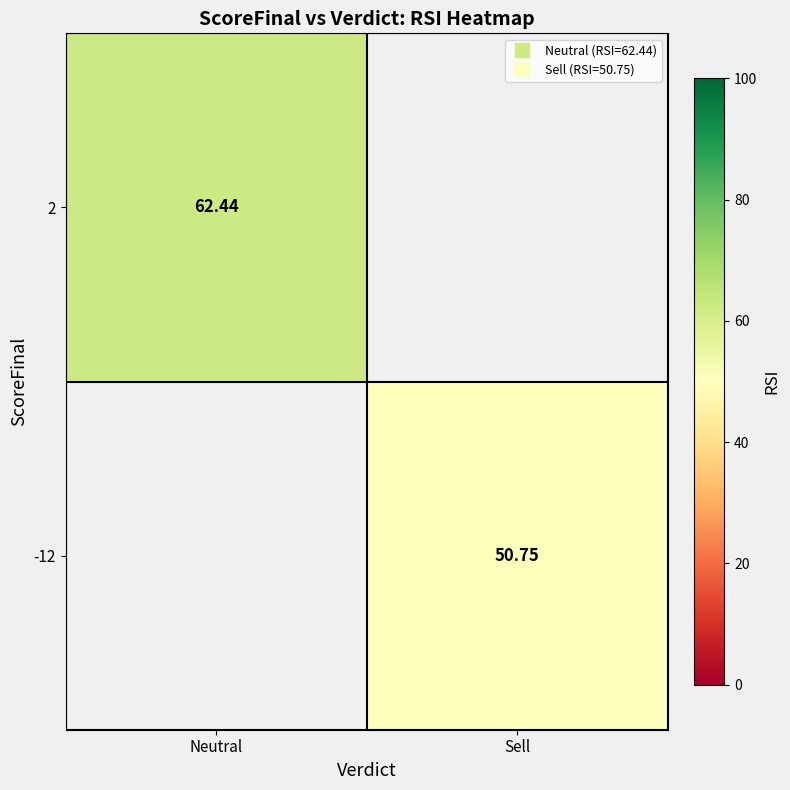

Which category has the lowest value in the 2 series?

Neutral